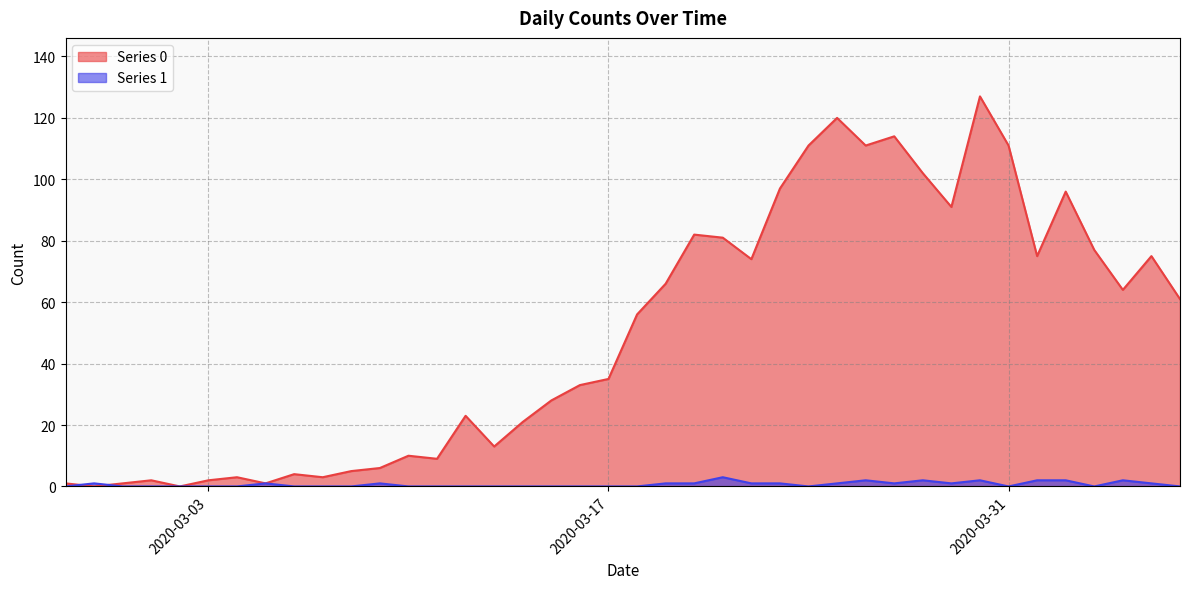

Between 2020-03-22 and 2020-03-29, which series saw the biggest shift?

Series 0